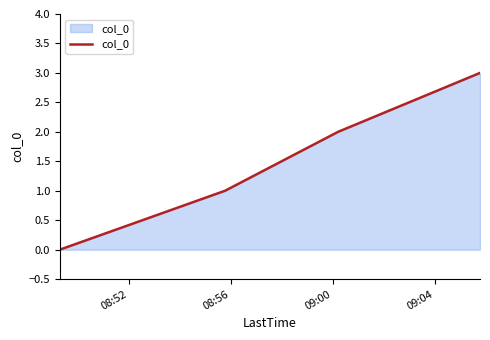

True or false: there are more than 0 points higher than both neighbors.

False